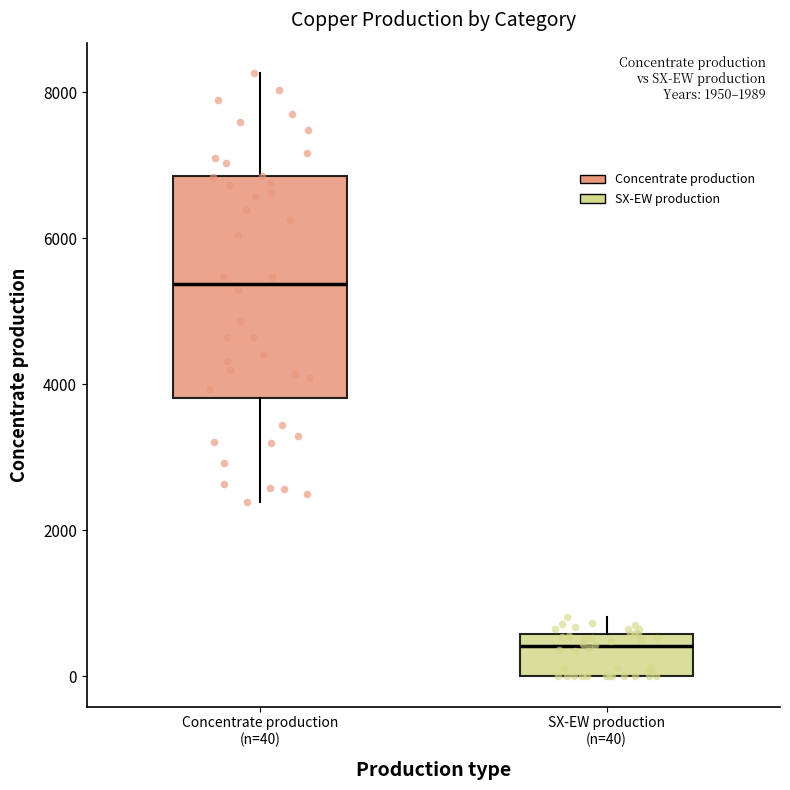

Which box has the highest median line?

Concentrate production (n=40)